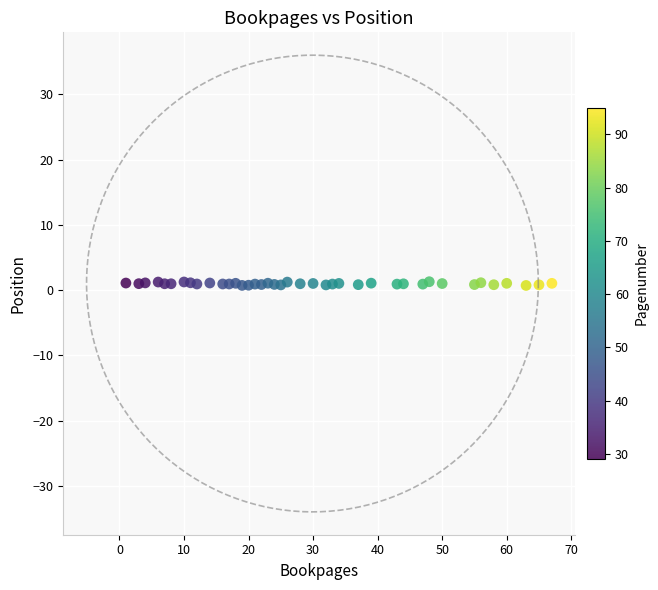

What is the range of Y values (max minus min)?

0.6